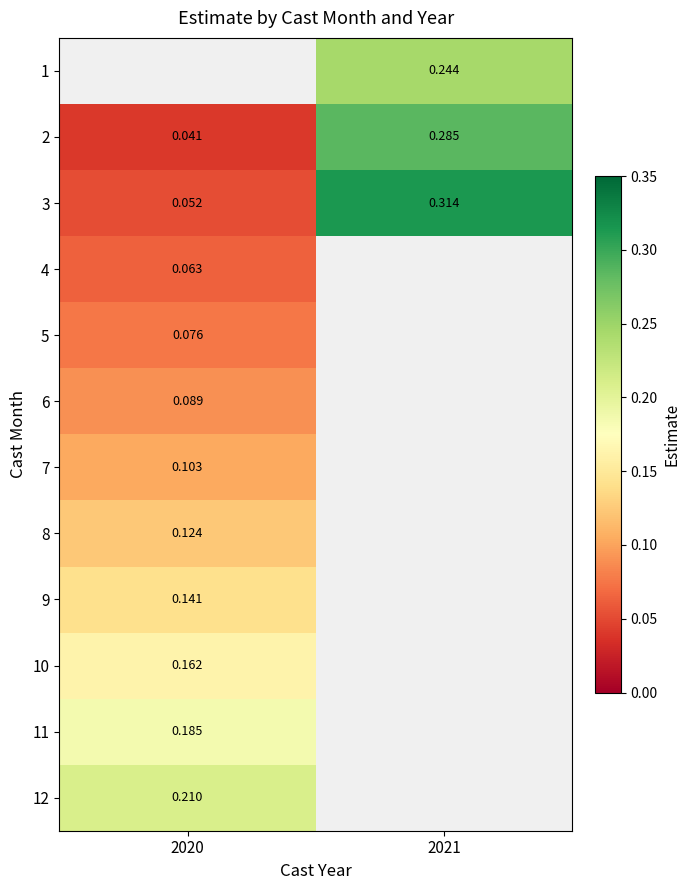

Which category has the highest value across all series?

2021